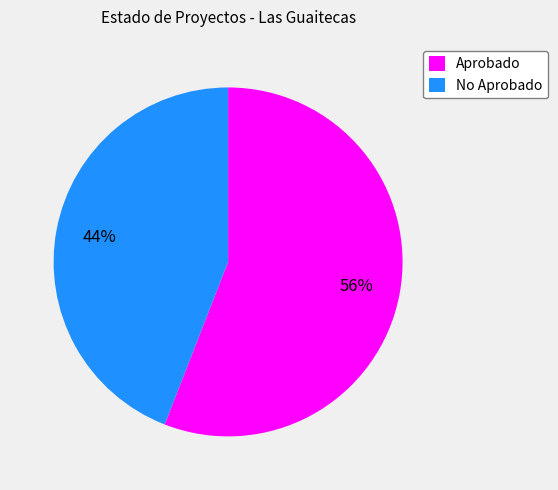

Which slice is the smallest?

No Aprobado